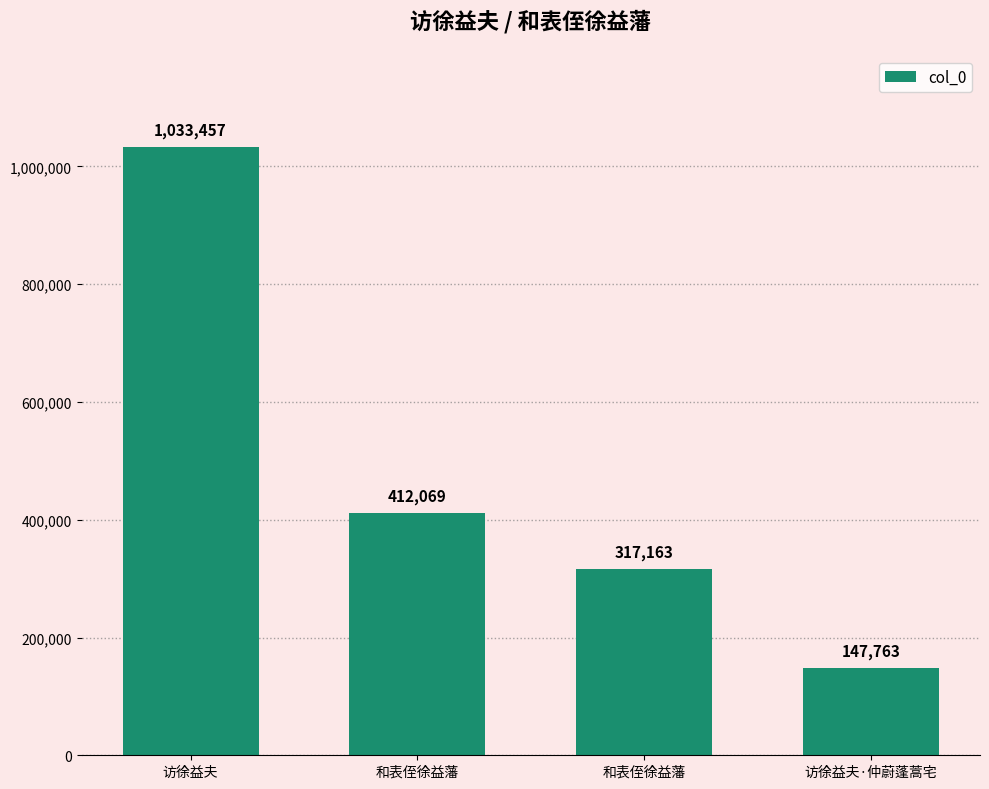

How many bars are there in total?

4